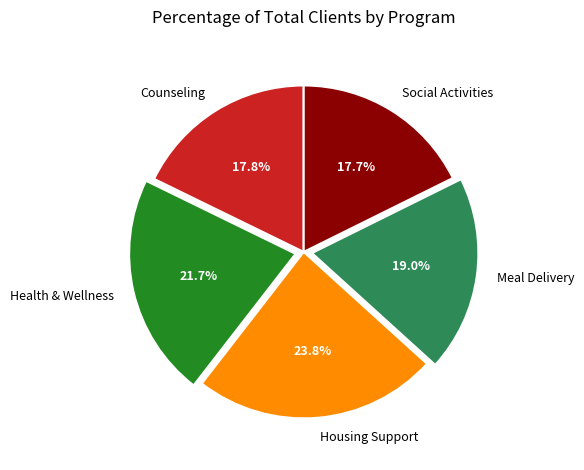

How many segments does this pie chart have?

5